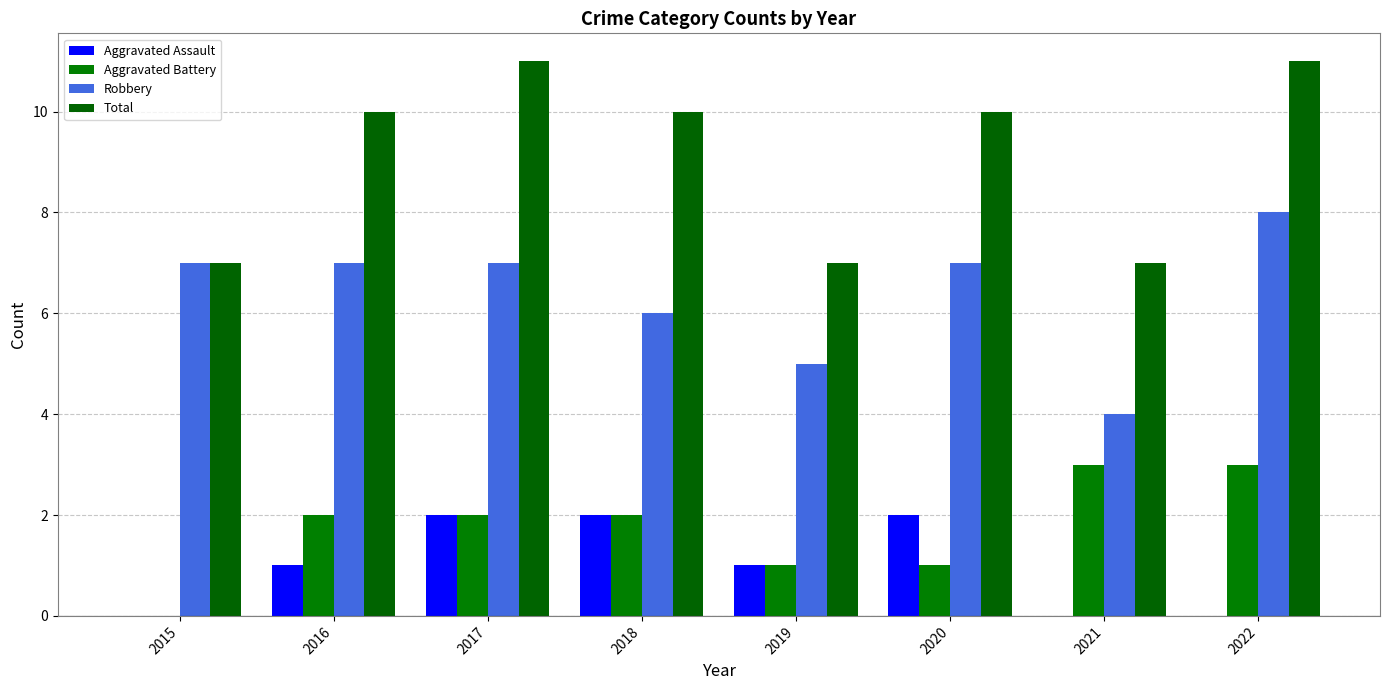

How many groups of bars are there?

8